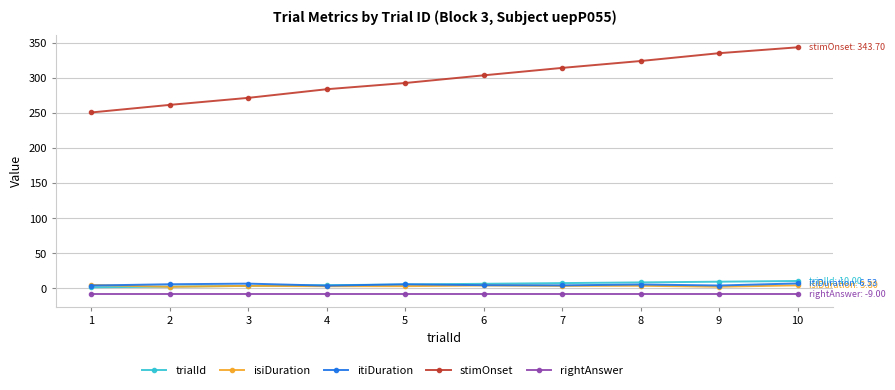

The value of stimOnset at 3 is 110.5. True or false?

False